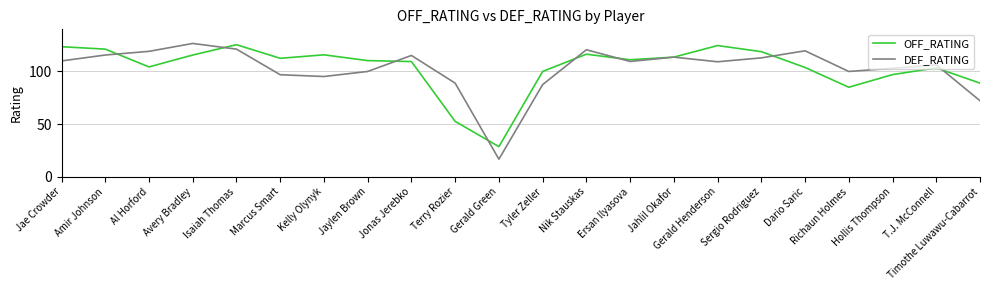

What are all the series names shown in the legend?

OFF_RATING, DEF_RATING